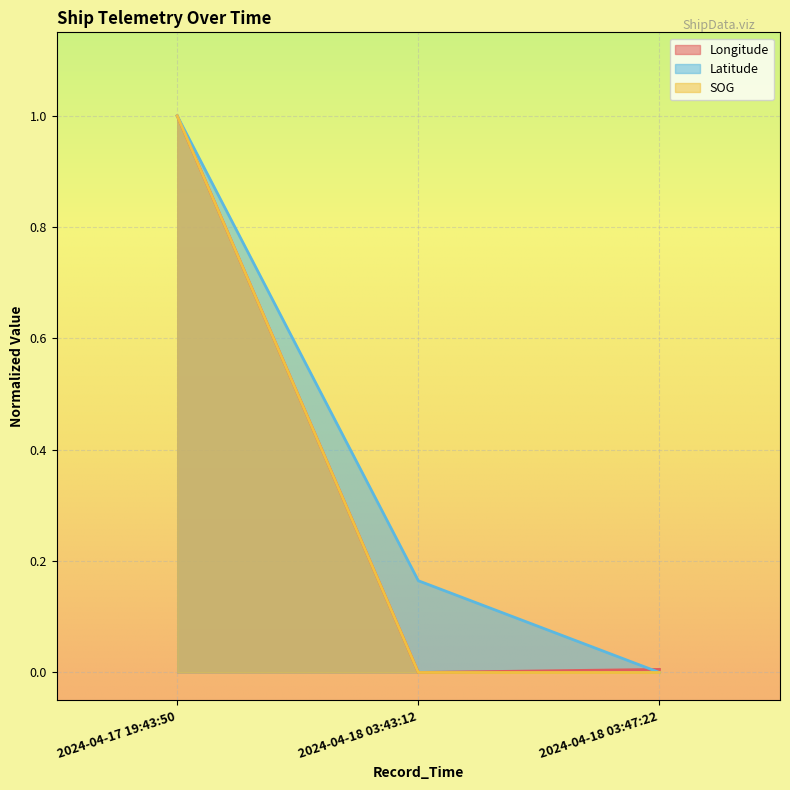

Is it true that SOG equals 1.6 at 2024-04-17 19:43:50?

False